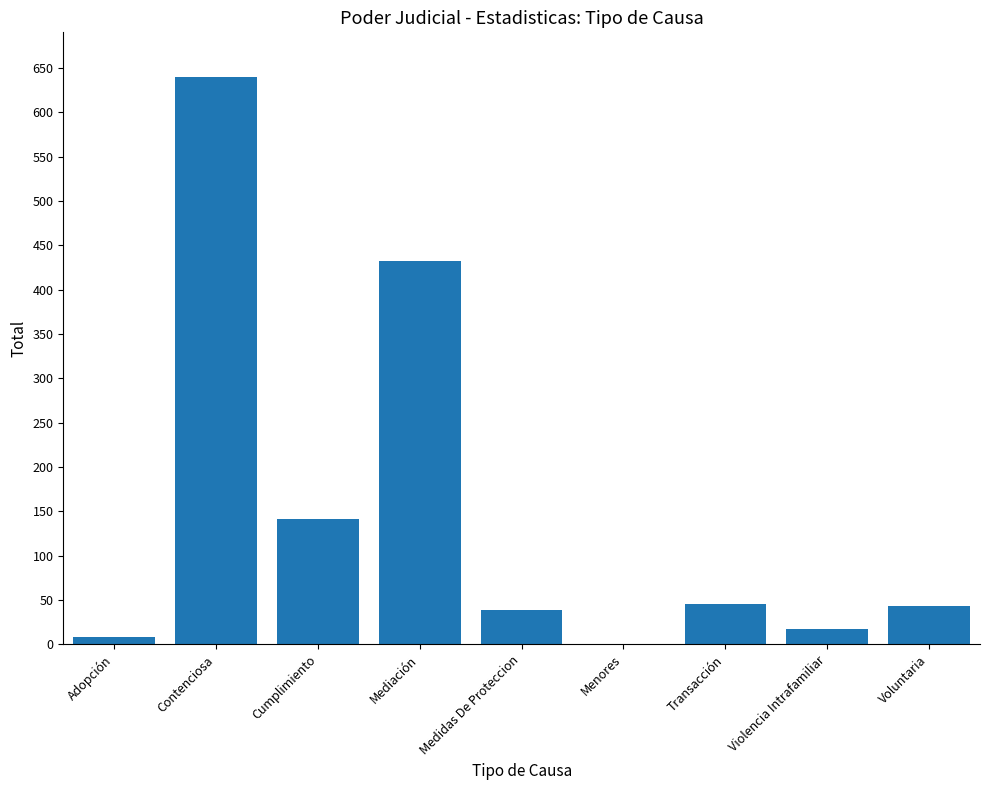

The value at Mediación is 612. True or false?

False